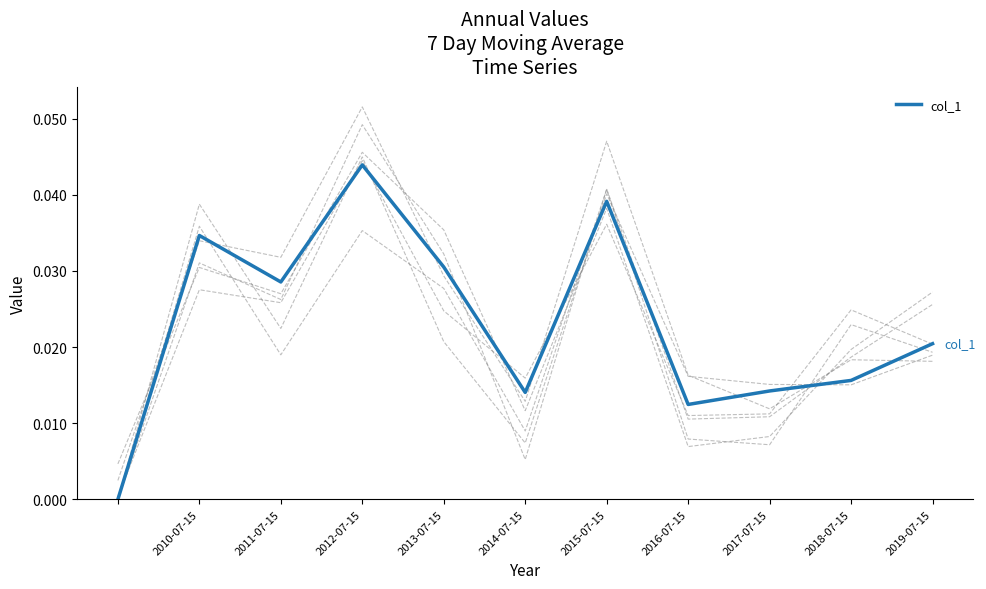

At which label does col_1 reach its peak?

2012-07-15